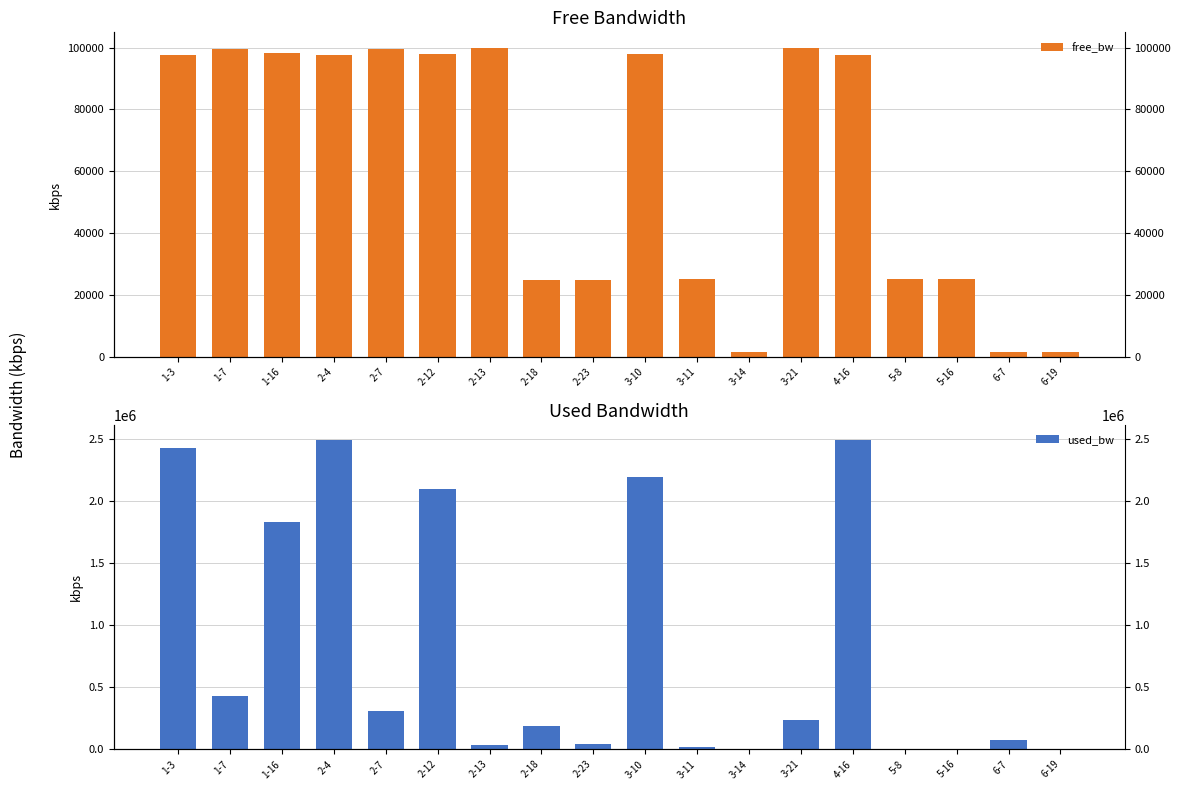

Count the number of categories in the chart.

18